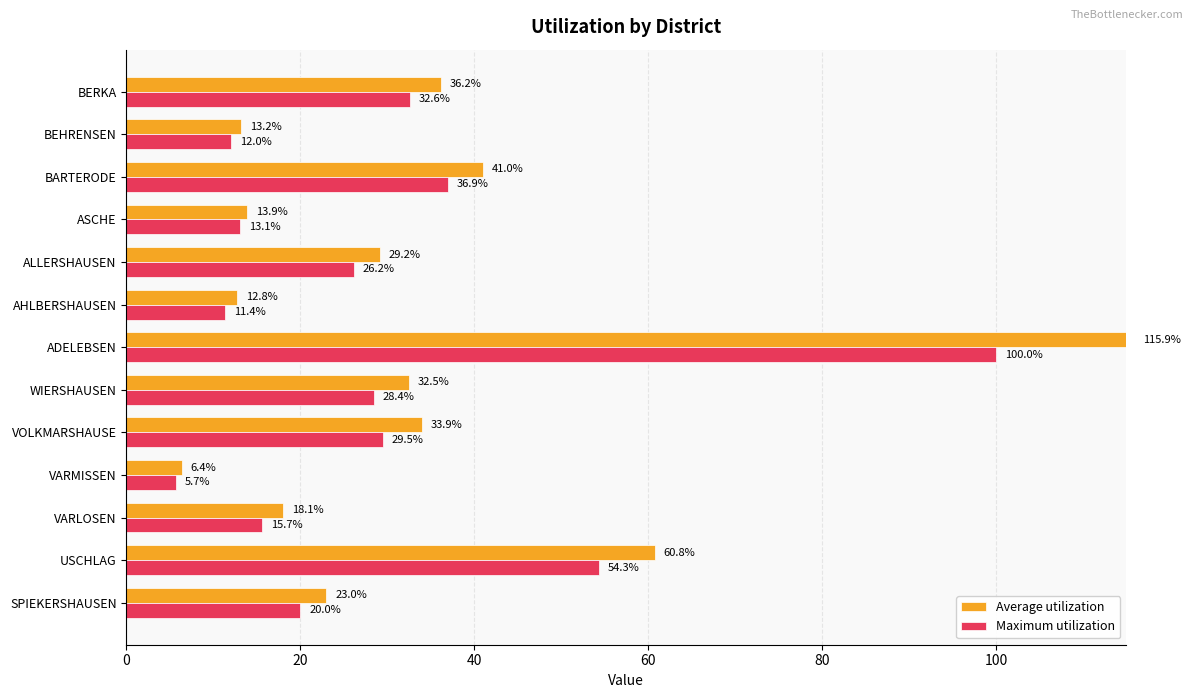

Rank the series by their average value, from highest to lowest.

Average utilization, Maximum utilization